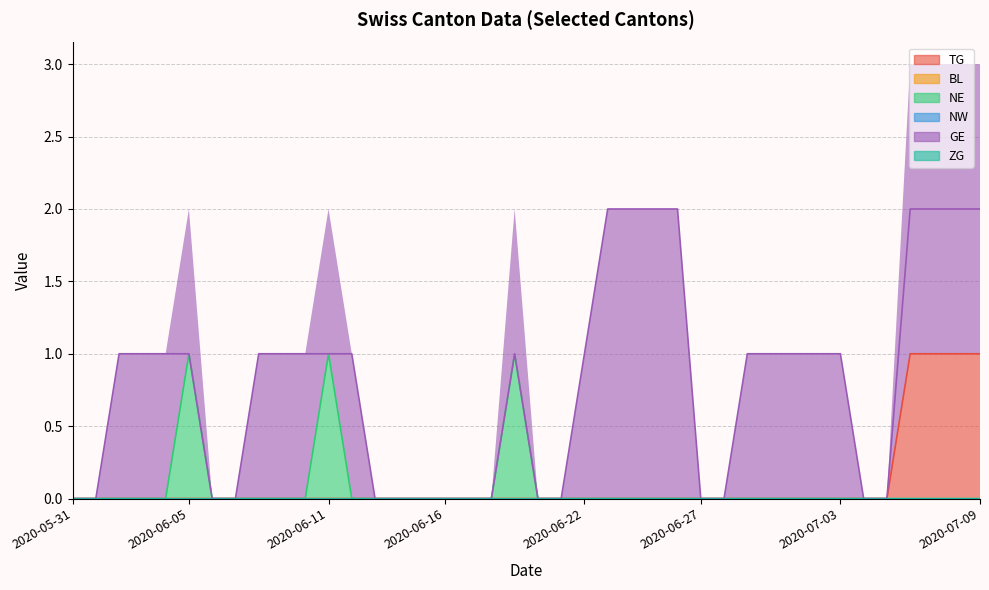

List the labels in order of NE value, largest first.

2020-06-05, 2020-06-11, 2020-06-19, 2020-05-31, 2020-06-01, 2020-06-02, 2020-06-03, 2020-06-04, 2020-06-06, 2020-06-07, 2020-06-08, 2020-06-09, 2020-06-10, 2020-06-12, 2020-06-13, 2020-06-14, 2020-06-15, 2020-06-16, 2020-06-17, 2020-06-18, 2020-06-20, 2020-06-21, 2020-06-22, 2020-06-23, 2020-06-24, 2020-06-25, 2020-06-26, 2020-06-27, 2020-06-28, 2020-06-29, 2020-06-30, 2020-07-01, 2020-07-02, 2020-07-03, 2020-07-04, 2020-07-05, 2020-07-06, 2020-07-07, 2020-07-08, 2020-07-09